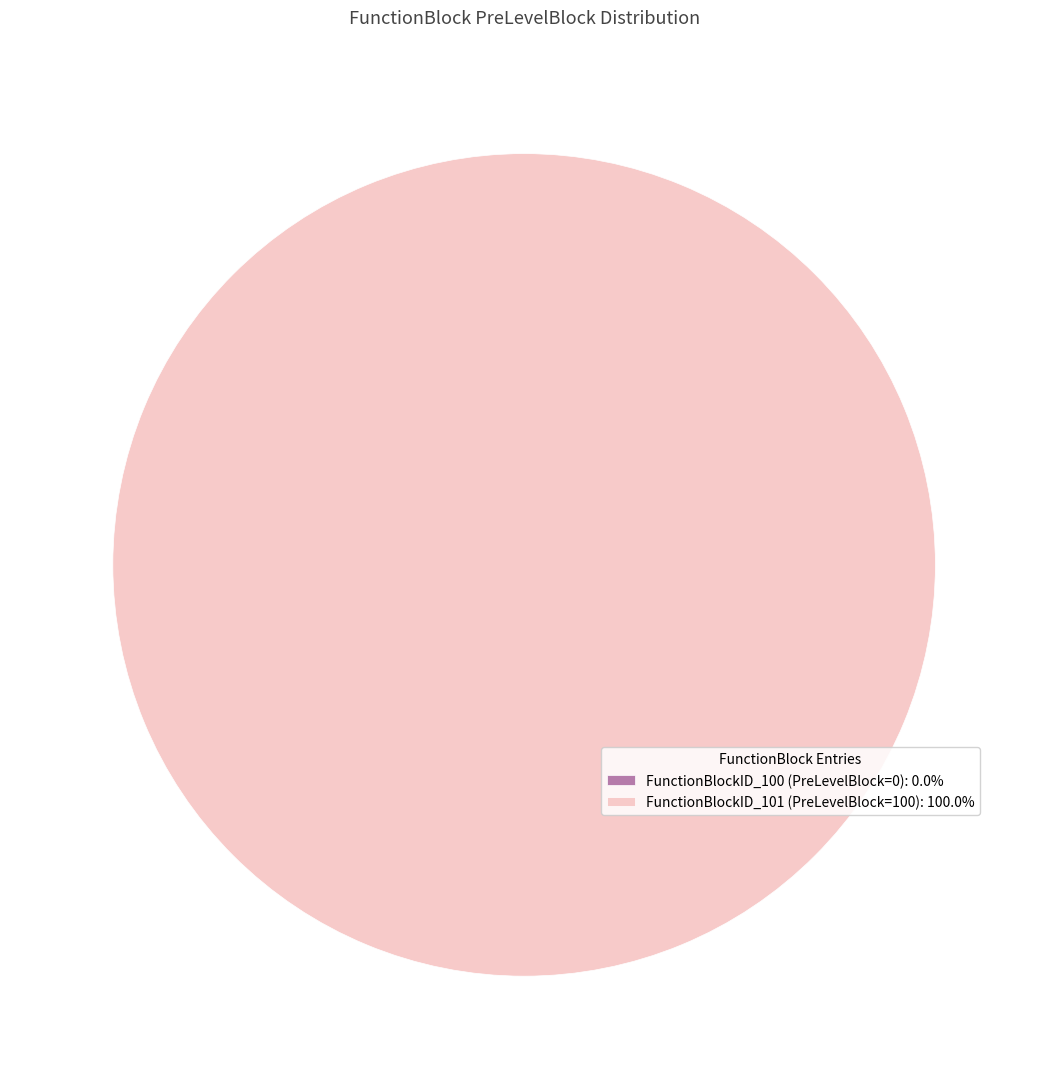

Does any single category account for the majority?

Yes